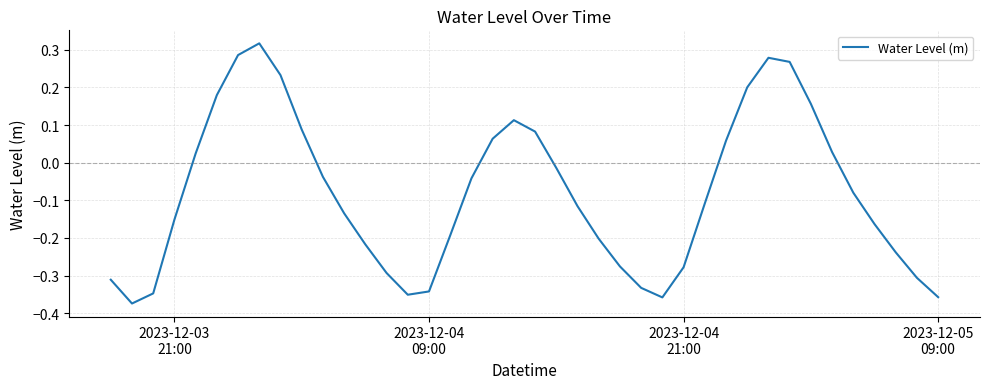

How many lines are shown in the chart?

1